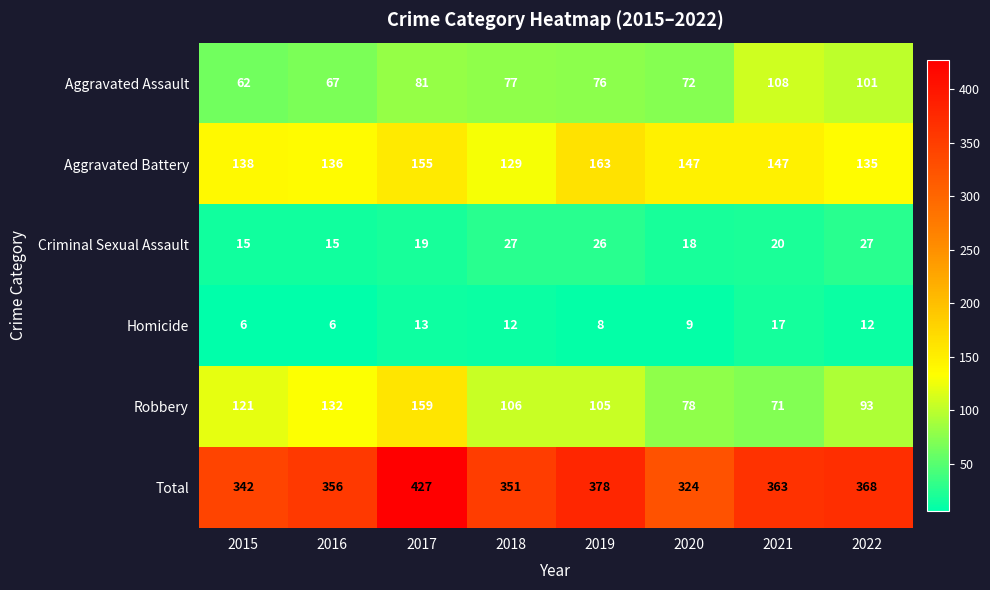

What value does the Aggravated Battery series have at 2015, to the nearest 10?

140